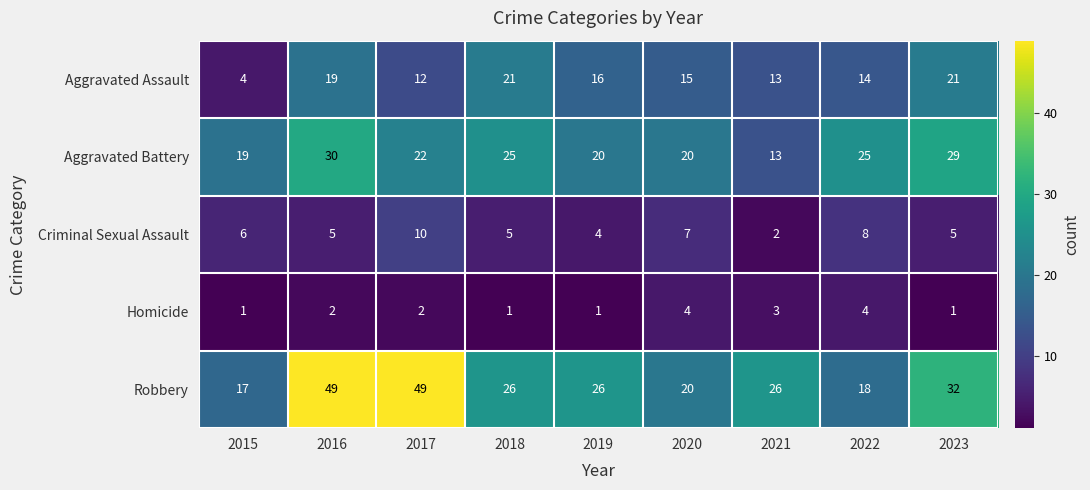

What is the total value across all series at 2017?

95